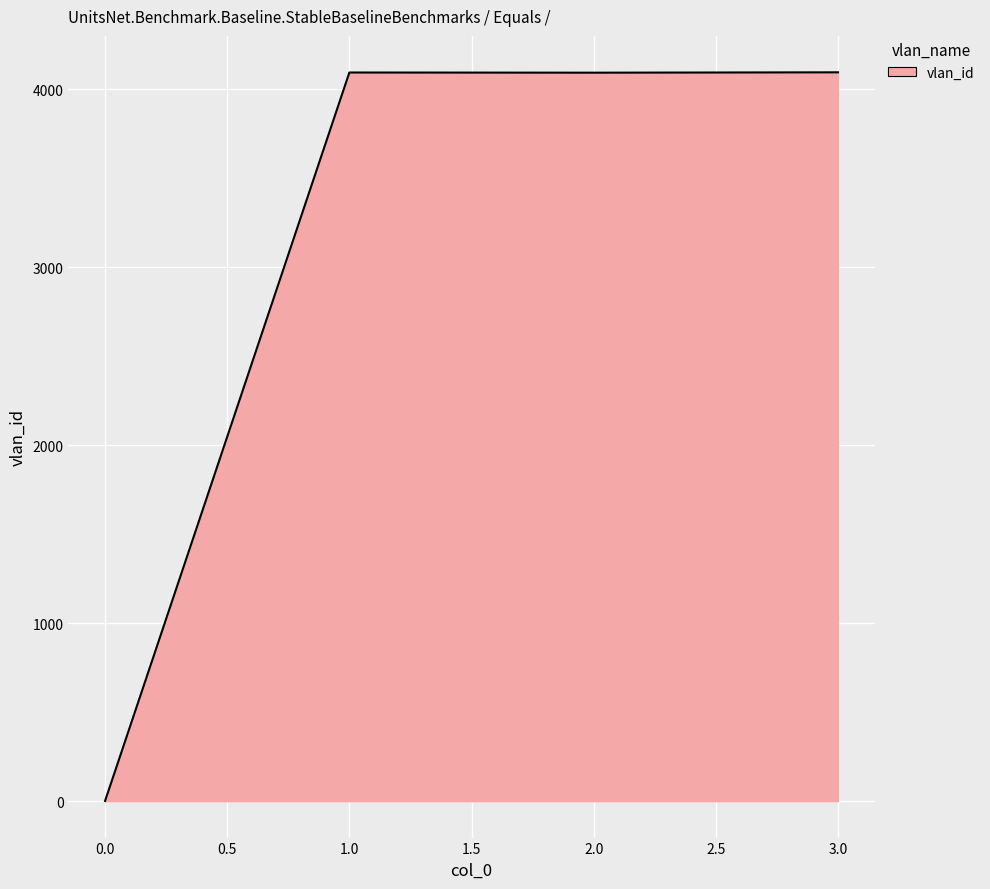

What is the maximum value shown in the chart?

4095